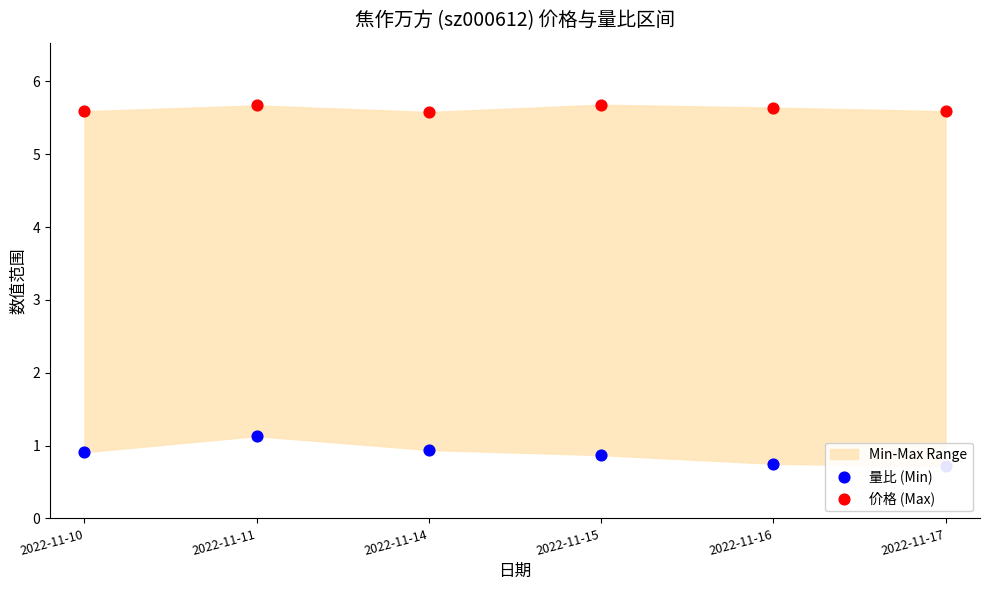

Is the value of 价格 (Max) at 2022-11-15 greater than the value of 量比 (Min) at 2022-11-15?

Yes